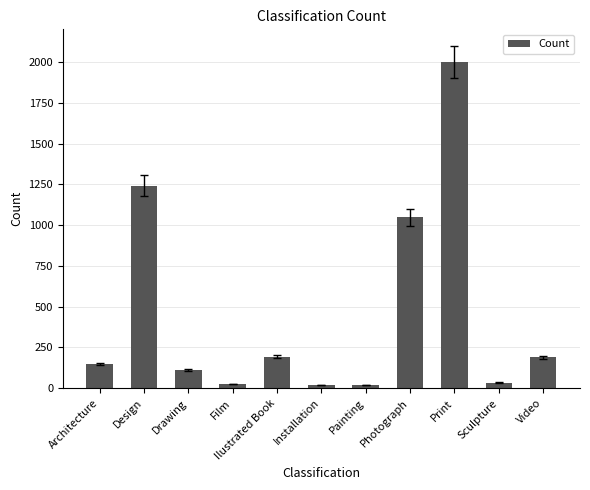

At which label is the value closest to 1009?

Photograph